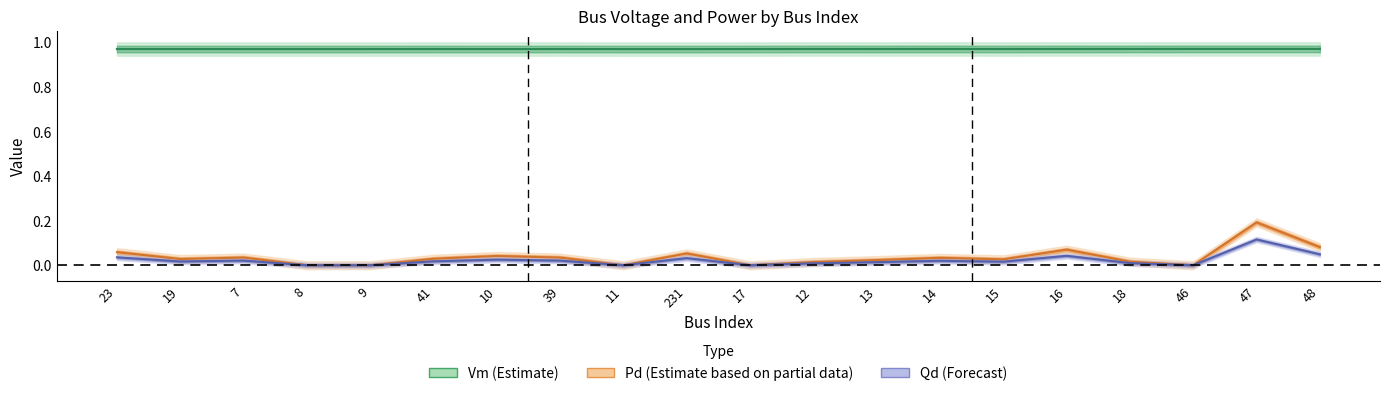

What is the label of the 18th point from the left?

46